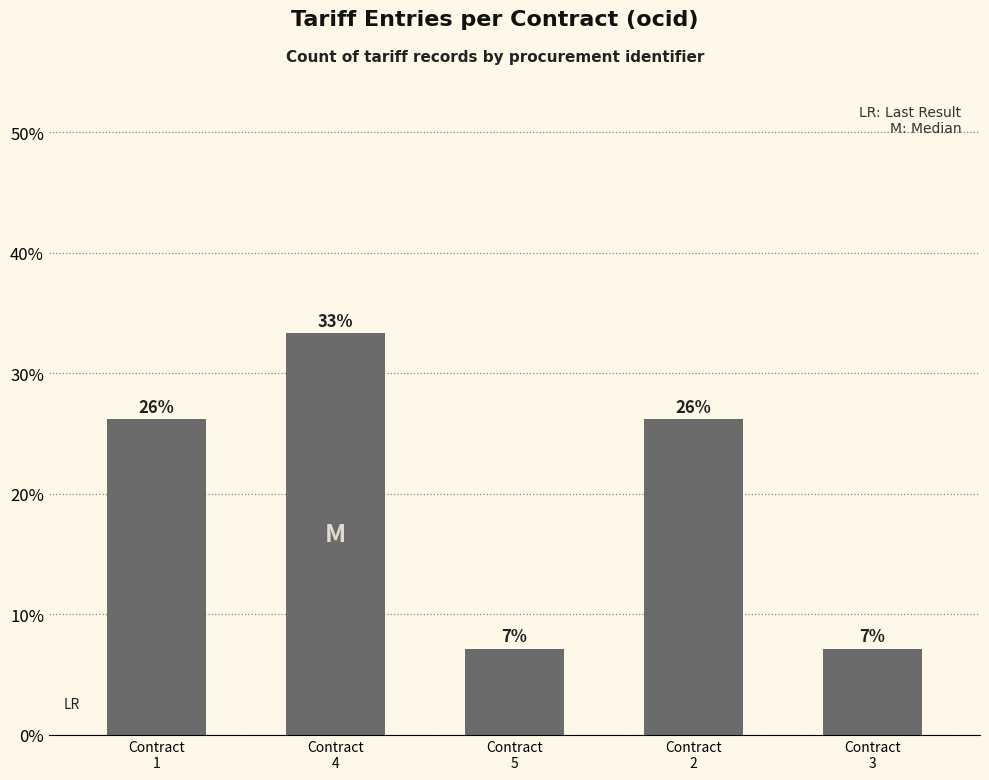

How many bars are there in total?

5